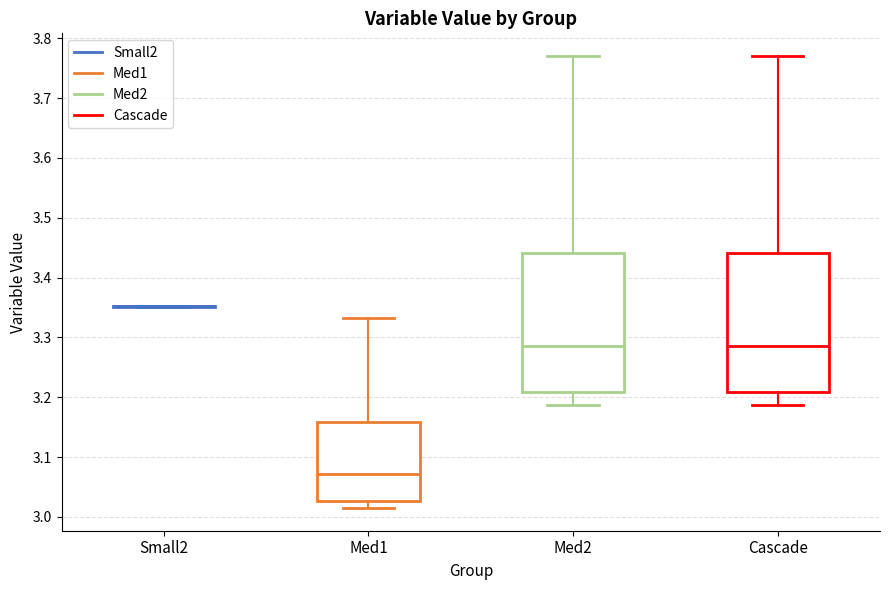

Reading left to right, transcribe this box plot: for each box, give where its median line is, the range the box spans, and where its two whiskers end, as read against the y-axis. The values are not printed on the chart, so give them approximately, as read against the axis.

Small2: box collapsed to a line at 3.35, whiskers 3.35 to 3.35
Med1: median 3.07, box 3.03 to 3.16, whiskers 3.01 to 3.33
Med2: median 3.29, box 3.21 to 3.44, whiskers 3.19 to 3.77
Cascade: median 3.29, box 3.21 to 3.44, whiskers 3.19 to 3.77